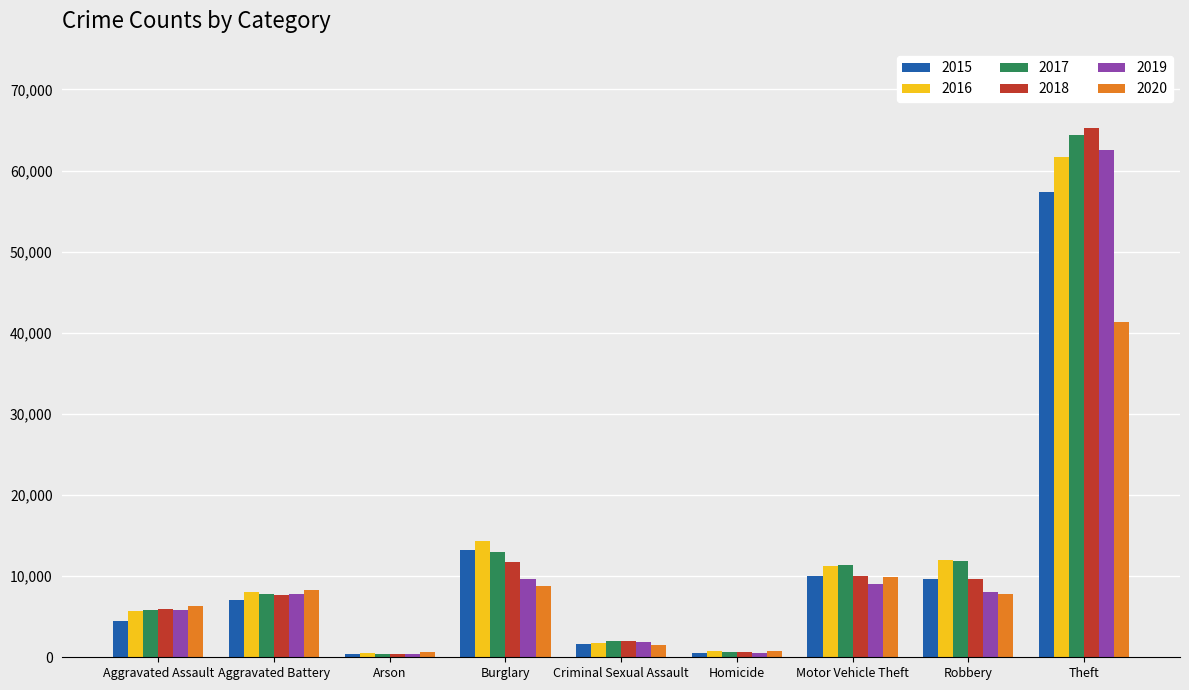

What is the difference between the 2016 values at Theft and Burglary?

47329